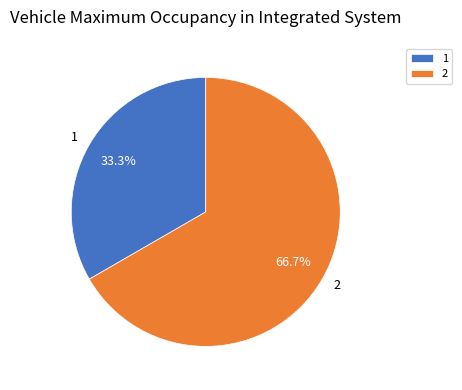

What is the ratio of the value at 2 to the value at 1?

2.0